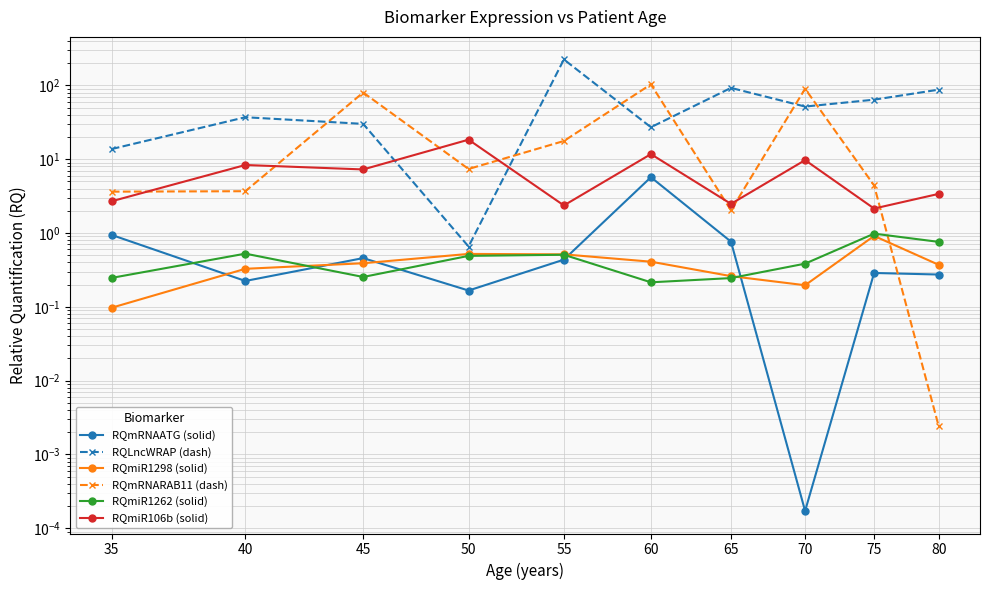

Reading left to right, transcribe all the data shown in this chart.

RQmRNAATG (solid): 35=0.9	40=0.2	45=0.5	50=0.2	55=0.4	60=5.7	65=0.8	70=0.0	75=0.3	80=0.3
RQLncWRAP (dash): 35=13.7	40=37.0	45=30.1	50=0.7	55=224.4	60=27.1	65=92.4	70=51.6	75=64.0	80=87.4
RQmiR1298 (solid): 35=0.1	40=0.3	45=0.4	50=0.5	55=0.5	60=0.4	65=0.3	70=0.2	75=0.9	80=0.4
RQmRNARAB11 (dash): 35=3.6	40=3.7	45=80.0	50=7.4	55=17.6	60=103.3	65=2.0	70=90.0	75=4.4	80=0.0
RQmiR1262 (solid): 35=0.2	40=0.5	45=0.3	50=0.5	55=0.5	60=0.2	65=0.2	70=0.4	75=1.0	80=0.8
RQmiR106b (solid): 35=2.7	40=8.3	45=7.3	50=18.4	55=2.4	60=11.7	65=2.5	70=9.7	75=2.1	80=3.4